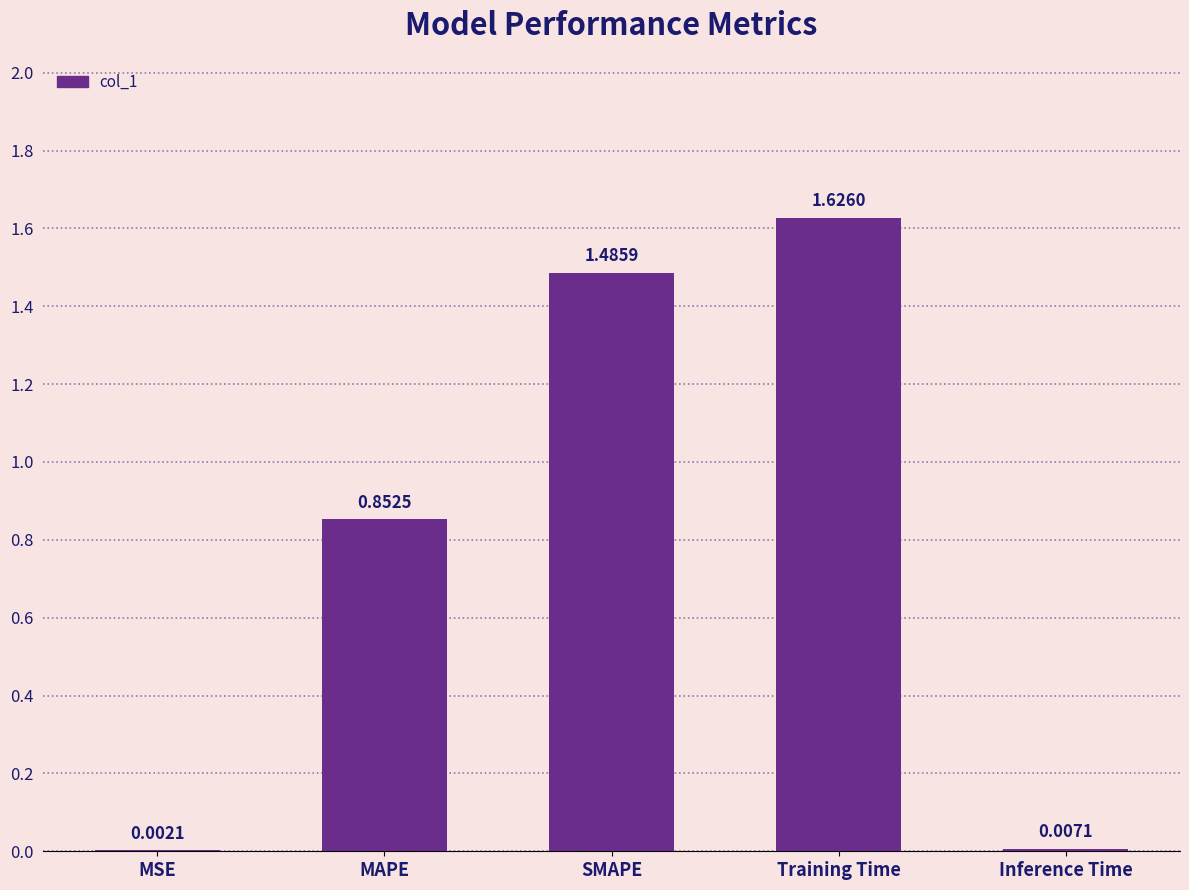

Where is the data nearest to the value 0?

MSE